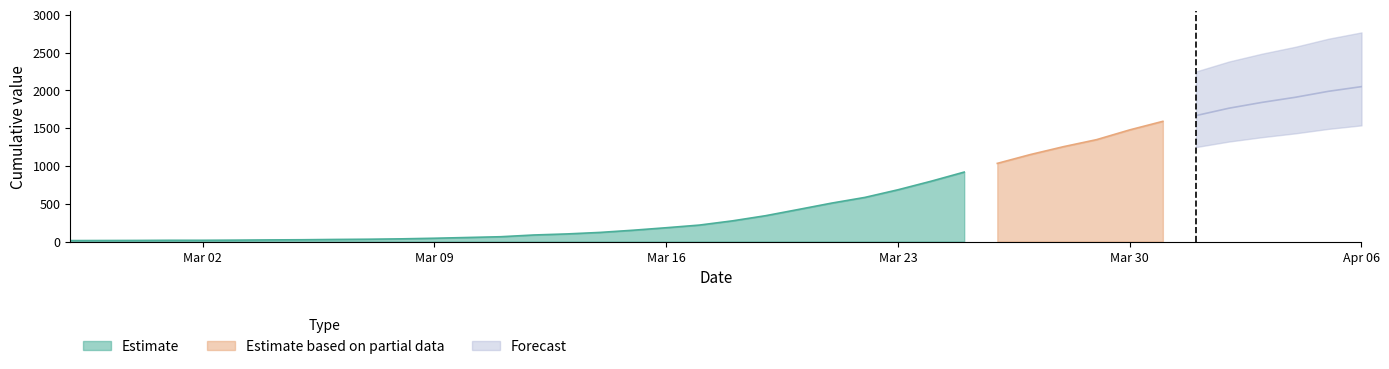

True or false: the data shows 3114 at 2020-04-06.

False